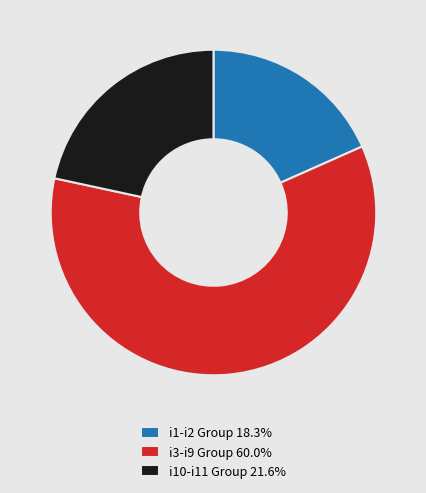

Is the sum of i1-i2 Group 18.3% and i3-i9 Group 60.0% greater than half?

Yes